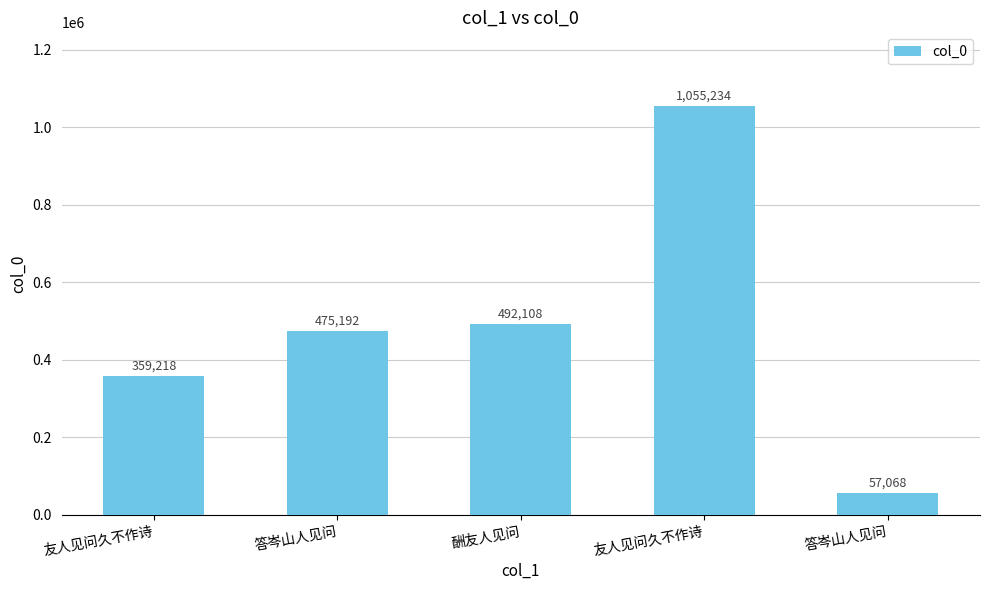

How many data points are less than 475192?

2